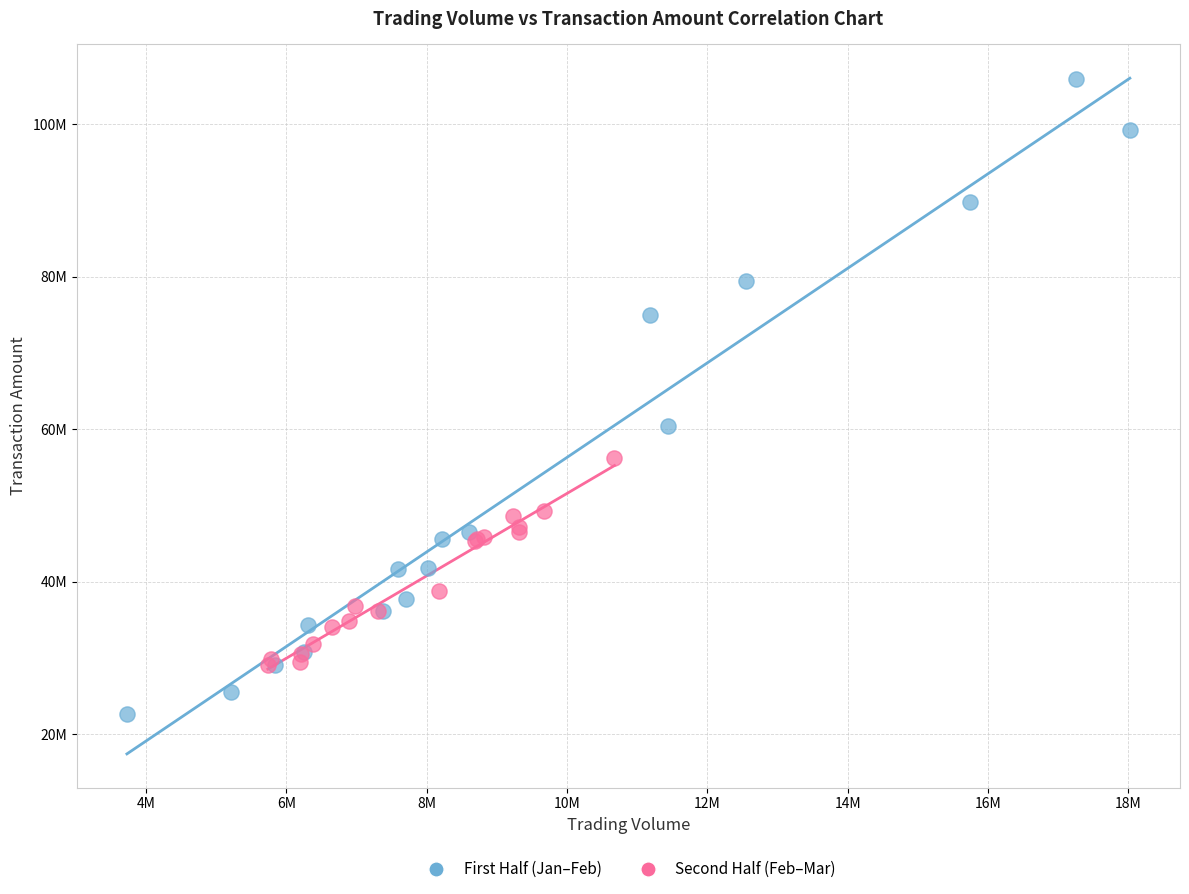

Which series has the widest spread of Y values?

First Half (Jan–Feb)